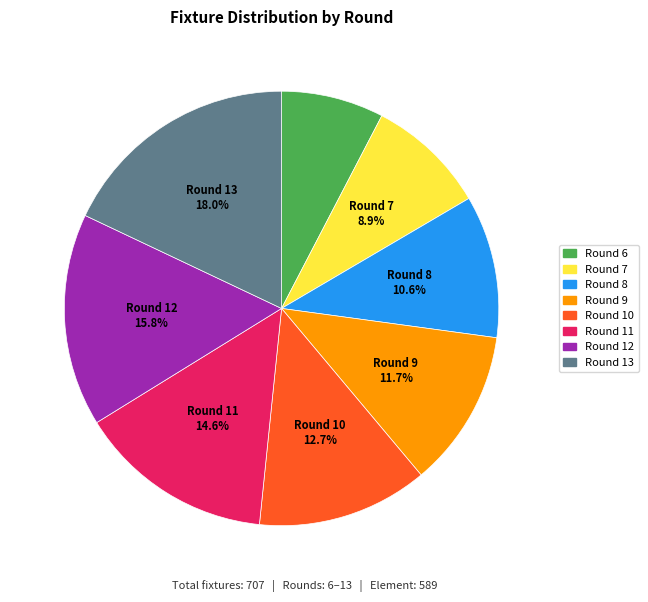

To the nearest percent, what percentage of the pie is Round 6?

8%